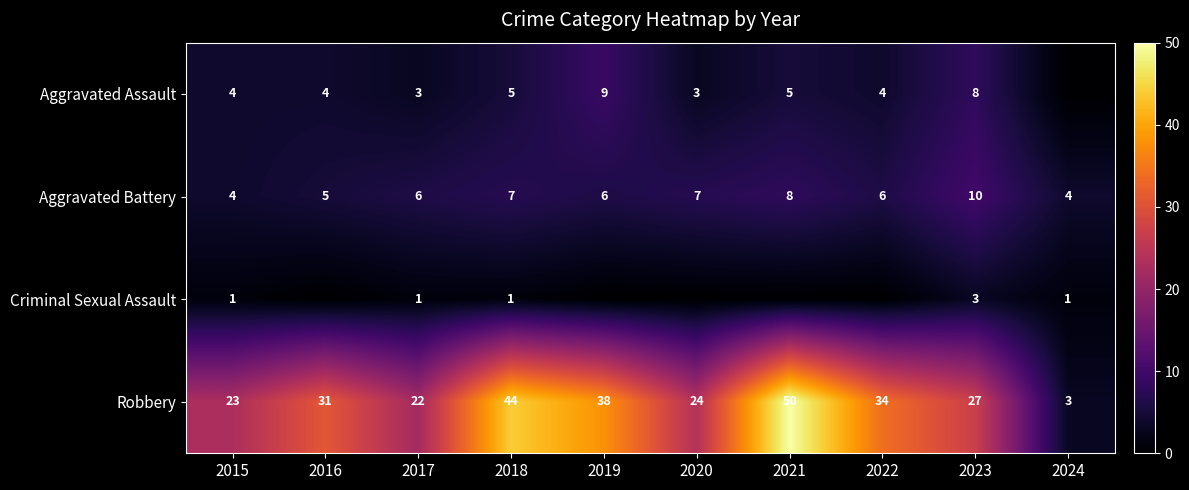

What is the difference between the maximum and minimum values in the Aggravated Battery series?

6